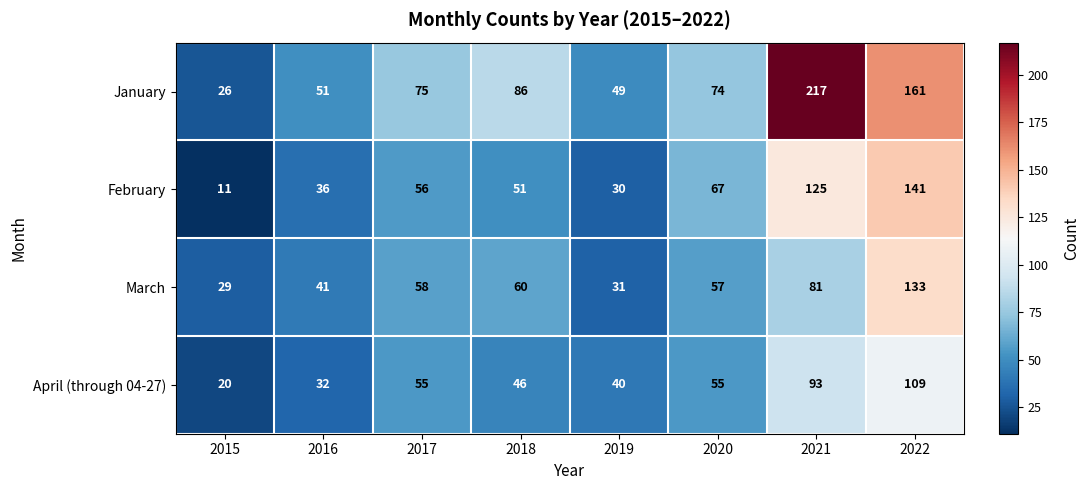

What is the spread (max minus min) of values at 2021?

136